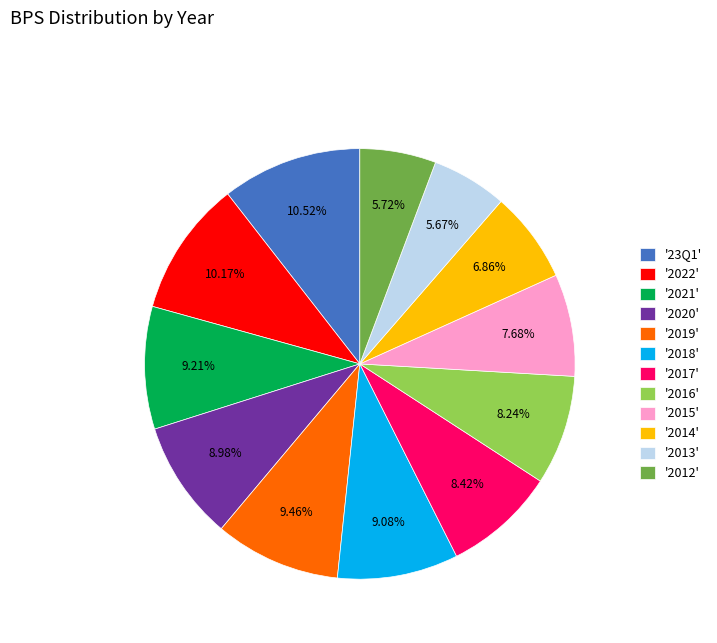

Which has a higher value, '2019' or '2016'?

'2019'